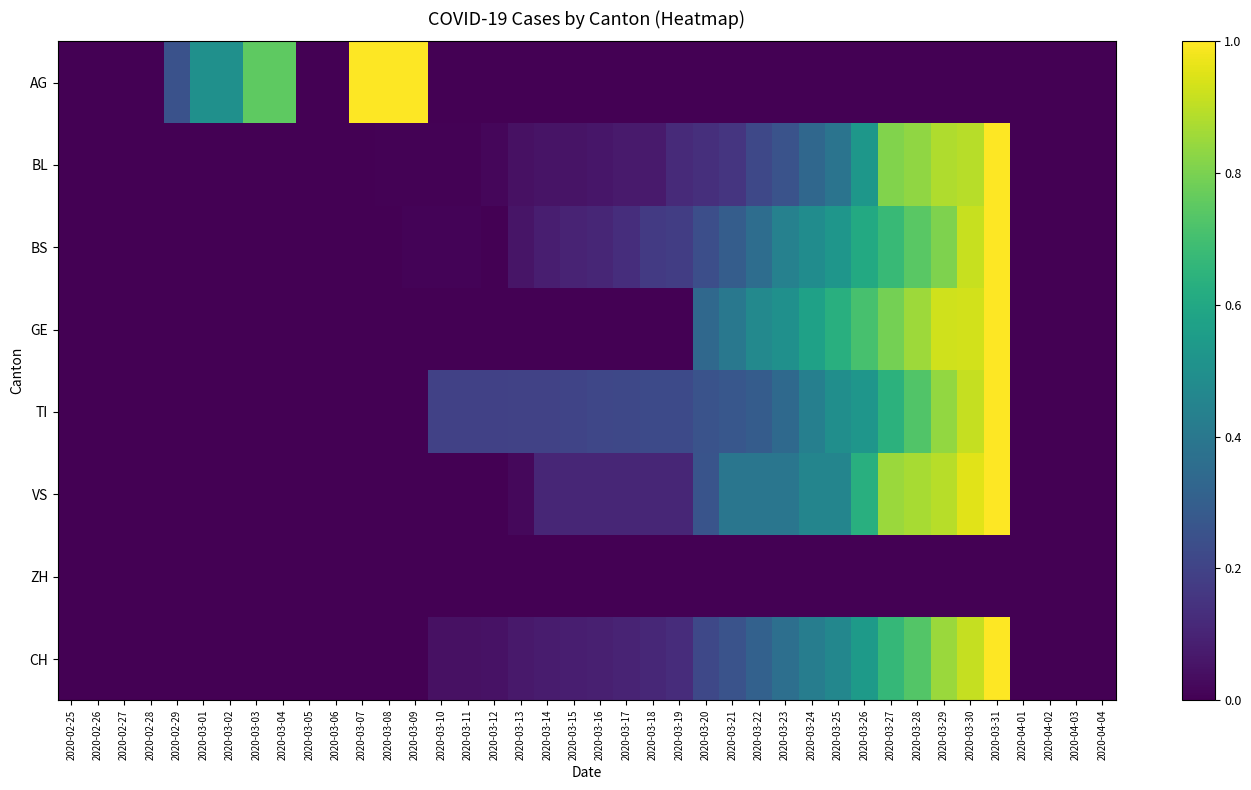

Reading right to left, what are all the values shown in this chart?

AG: 2020-04-04=0.0	2020-04-03=0.0	2020-04-02=0.0	2020-04-01=0.0	2020-03-31=0.0	2020-03-30=0.0	2020-03-29=0.0	2020-03-28=0.0	2020-03-27=0.0	2020-03-26=0.0	2020-03-25=0.0	2020-03-24=0.0	2020-03-23=0.0	2020-03-22=0.0	2020-03-21=0.0	2020-03-20=0.0	2020-03-19=0.0	2020-03-18=0.0	2020-03-17=0.0	2020-03-16=0.0	2020-03-15=0.0	2020-03-14=0.0	2020-03-13=0.0	2020-03-12=0.0	2020-03-11=0.0	2020-03-10=0.0	2020-03-09=1.0	2020-03-08=1.0	2020-03-07=1.0	2020-03-06=0.0	2020-03-05=0.0	2020-03-04=0.8	2020-03-03=0.8	2020-03-02=0.5	2020-03-01=0.5	2020-02-29=0.2	2020-02-28=0.0	2020-02-27=0.0	2020-02-26=0.0	2020-02-25=0.0
BL: 2020-04-04=0.0	2020-04-03=0.0	2020-04-02=0.0	2020-04-01=0.0	2020-03-31=1.0	2020-03-30=0.9	2020-03-29=0.9	2020-03-28=0.8	2020-03-27=0.8	2020-03-26=0.5	2020-03-25=0.4	2020-03-24=0.3	2020-03-23=0.3	2020-03-22=0.2	2020-03-21=0.2	2020-03-20=0.1	2020-03-19=0.1	2020-03-18=0.1	2020-03-17=0.1	2020-03-16=0.1	2020-03-15=0.1	2020-03-14=0.1	2020-03-13=0.0	2020-03-12=0.0	2020-03-11=0.0	2020-03-10=0.0	2020-03-09=0.0	2020-03-08=0.0	2020-03-07=0.0	2020-03-06=0.0	2020-03-05=0.0	2020-03-04=0.0	2020-03-03=0.0	2020-03-02=0.0	2020-03-01=0.0	2020-02-29=0.0	2020-02-28=0.0	2020-02-27=0.0	2020-02-26=0.0	2020-02-25=0.0
BS: 2020-04-04=0.0	2020-04-03=0.0	2020-04-02=0.0	2020-04-01=0.0	2020-03-31=1.0	2020-03-30=0.9	2020-03-29=0.8	2020-03-28=0.7	2020-03-27=0.7	2020-03-26=0.6	2020-03-25=0.5	2020-03-24=0.5	2020-03-23=0.4	2020-03-22=0.4	2020-03-21=0.3	2020-03-20=0.2	2020-03-19=0.2	2020-03-18=0.2	2020-03-17=0.1	2020-03-16=0.1	2020-03-15=0.1	2020-03-14=0.1	2020-03-13=0.1	2020-03-12=0.0	2020-03-11=0.0	2020-03-10=0.0	2020-03-09=0.0	2020-03-08=0.0	2020-03-07=0.0	2020-03-06=0.0	2020-03-05=0.0	2020-03-04=0.0	2020-03-03=0.0	2020-03-02=0.0	2020-03-01=0.0	2020-02-29=0.0	2020-02-28=0.0	2020-02-27=0.0	2020-02-26=0.0	2020-02-25=0.0
GE: 2020-04-04=0.0	2020-04-03=0.0	2020-04-02=0.0	2020-04-01=0.0	2020-03-31=1.0	2020-03-30=0.9	2020-03-29=0.9	2020-03-28=0.9	2020-03-27=0.8	2020-03-26=0.7	2020-03-25=0.6	2020-03-24=0.6	2020-03-23=0.5	2020-03-22=0.5	2020-03-21=0.4	2020-03-20=0.3	2020-03-19=0.0	2020-03-18=0.0	2020-03-17=0.0	2020-03-16=0.0	2020-03-15=0.0	2020-03-14=0.0	2020-03-13=0.0	2020-03-12=0.0	2020-03-11=0.0	2020-03-10=0.0	2020-03-09=0.0	2020-03-08=0.0	2020-03-07=0.0	2020-03-06=0.0	2020-03-05=0.0	2020-03-04=0.0	2020-03-03=0.0	2020-03-02=0.0	2020-03-01=0.0	2020-02-29=0.0	2020-02-28=0.0	2020-02-27=0.0	2020-02-26=0.0	2020-02-25=0.0
TI: 2020-04-04=0.0	2020-04-03=0.0	2020-04-02=0.0	2020-04-01=0.0	2020-03-31=1.0	2020-03-30=0.9	2020-03-29=0.8	2020-03-28=0.7	2020-03-27=0.6	2020-03-26=0.5	2020-03-25=0.5	2020-03-24=0.4	2020-03-23=0.3	2020-03-22=0.3	2020-03-21=0.3	2020-03-20=0.3	2020-03-19=0.2	2020-03-18=0.2	2020-03-17=0.2	2020-03-16=0.2	2020-03-15=0.2	2020-03-14=0.2	2020-03-13=0.2	2020-03-12=0.2	2020-03-11=0.2	2020-03-10=0.2	2020-03-09=0.0	2020-03-08=0.0	2020-03-07=0.0	2020-03-06=0.0	2020-03-05=0.0	2020-03-04=0.0	2020-03-03=0.0	2020-03-02=0.0	2020-03-01=0.0	2020-02-29=0.0	2020-02-28=0.0	2020-02-27=0.0	2020-02-26=0.0	2020-02-25=0.0
VS: 2020-04-04=0.0	2020-04-03=0.0	2020-04-02=0.0	2020-04-01=0.0	2020-03-31=1.0	2020-03-30=1.0	2020-03-29=0.9	2020-03-28=0.9	2020-03-27=0.8	2020-03-26=0.6	2020-03-25=0.5	2020-03-24=0.5	2020-03-23=0.4	2020-03-22=0.4	2020-03-21=0.4	2020-03-20=0.3	2020-03-19=0.1	2020-03-18=0.1	2020-03-17=0.1	2020-03-16=0.1	2020-03-15=0.1	2020-03-14=0.1	2020-03-13=0.0	2020-03-12=0.0	2020-03-11=0.0	2020-03-10=0.0	2020-03-09=0.0	2020-03-08=0.0	2020-03-07=0.0	2020-03-06=0.0	2020-03-05=0.0	2020-03-04=0.0	2020-03-03=0.0	2020-03-02=0.0	2020-03-01=0.0	2020-02-29=0.0	2020-02-28=0.0	2020-02-27=0.0	2020-02-26=0.0	2020-02-25=0.0
ZH: 2020-04-04=0.0	2020-04-03=0.0	2020-04-02=0.0	2020-04-01=0.0	2020-03-31=0.0	2020-03-30=0.0	2020-03-29=0.0	2020-03-28=0.0	2020-03-27=0.0	2020-03-26=0.0	2020-03-25=0.0	2020-03-24=0.0	2020-03-23=0.0	2020-03-22=0.0	2020-03-21=0.0	2020-03-20=0.0	2020-03-19=0.0	2020-03-18=0.0	2020-03-17=0.0	2020-03-16=0.0	2020-03-15=0.0	2020-03-14=0.0	2020-03-13=0.0	2020-03-12=0.0	2020-03-11=0.0	2020-03-10=0.0	2020-03-09=0.0	2020-03-08=0.0	2020-03-07=0.0	2020-03-06=0.0	2020-03-05=0.0	2020-03-04=0.0	2020-03-03=0.0	2020-03-02=0.0	2020-03-01=0.0	2020-02-29=0.0	2020-02-28=0.0	2020-02-27=0.0	2020-02-26=0.0	2020-02-25=0.0
CH: 2020-04-04=0.0	2020-04-03=0.0	2020-04-02=0.0	2020-04-01=0.0	2020-03-31=1.0	2020-03-30=0.9	2020-03-29=0.8	2020-03-28=0.7	2020-03-27=0.7	2020-03-26=0.5	2020-03-25=0.5	2020-03-24=0.4	2020-03-23=0.4	2020-03-22=0.3	2020-03-21=0.3	2020-03-20=0.2	2020-03-19=0.1	2020-03-18=0.1	2020-03-17=0.1	2020-03-16=0.1	2020-03-15=0.1	2020-03-14=0.1	2020-03-13=0.1	2020-03-12=0.0	2020-03-11=0.0	2020-03-10=0.0	2020-03-09=0.0	2020-03-08=0.0	2020-03-07=0.0	2020-03-06=0.0	2020-03-05=0.0	2020-03-04=0.0	2020-03-03=0.0	2020-03-02=0.0	2020-03-01=0.0	2020-02-29=0.0	2020-02-28=0.0	2020-02-27=0.0	2020-02-26=0.0	2020-02-25=0.0